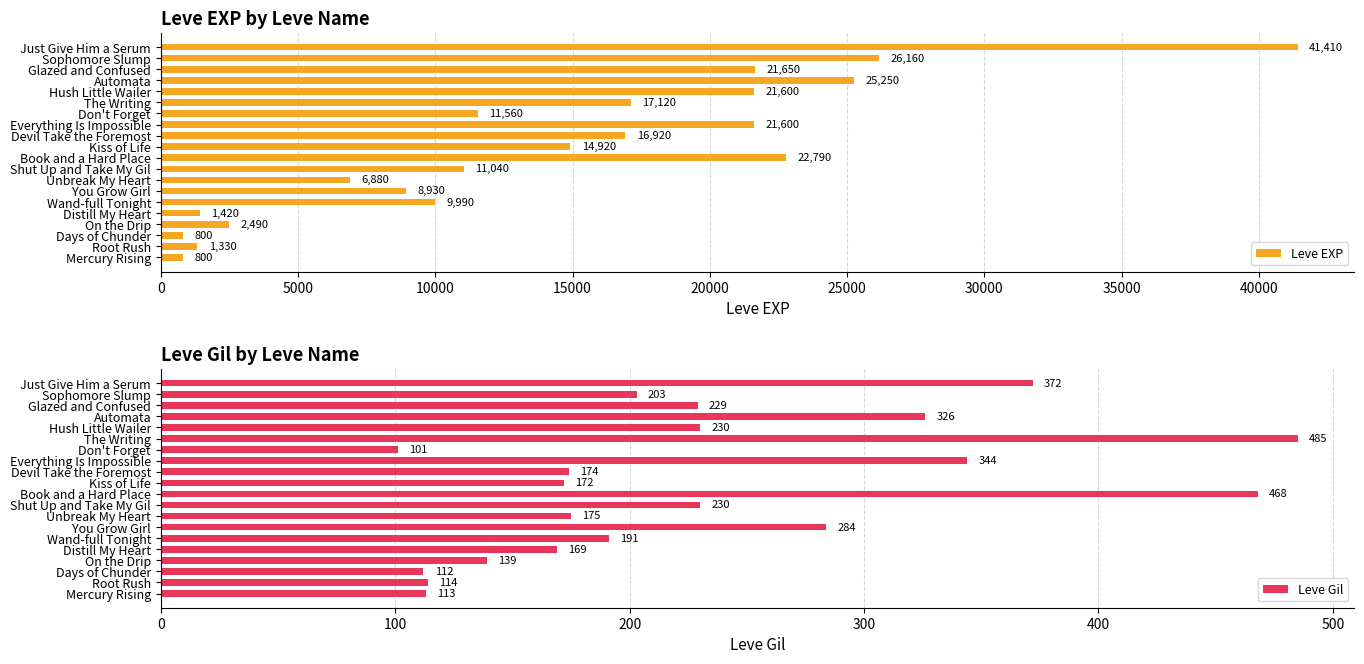

Read the Leve Gil value at On the Drip, to the nearest 5.

140